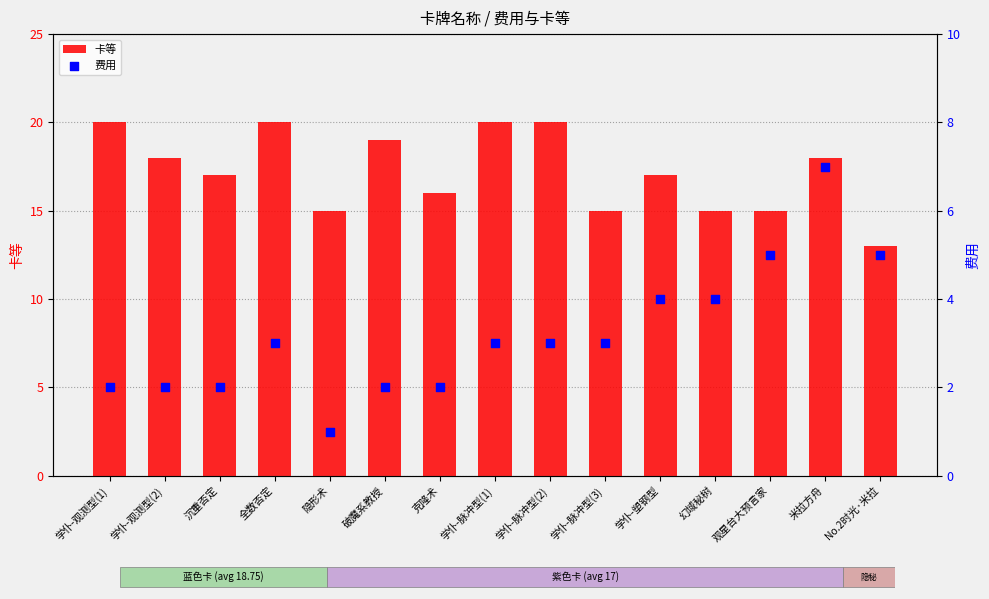

Is the value of 卡等 at 全数否定 greater than the value of 费用 at 全数否定?

Yes